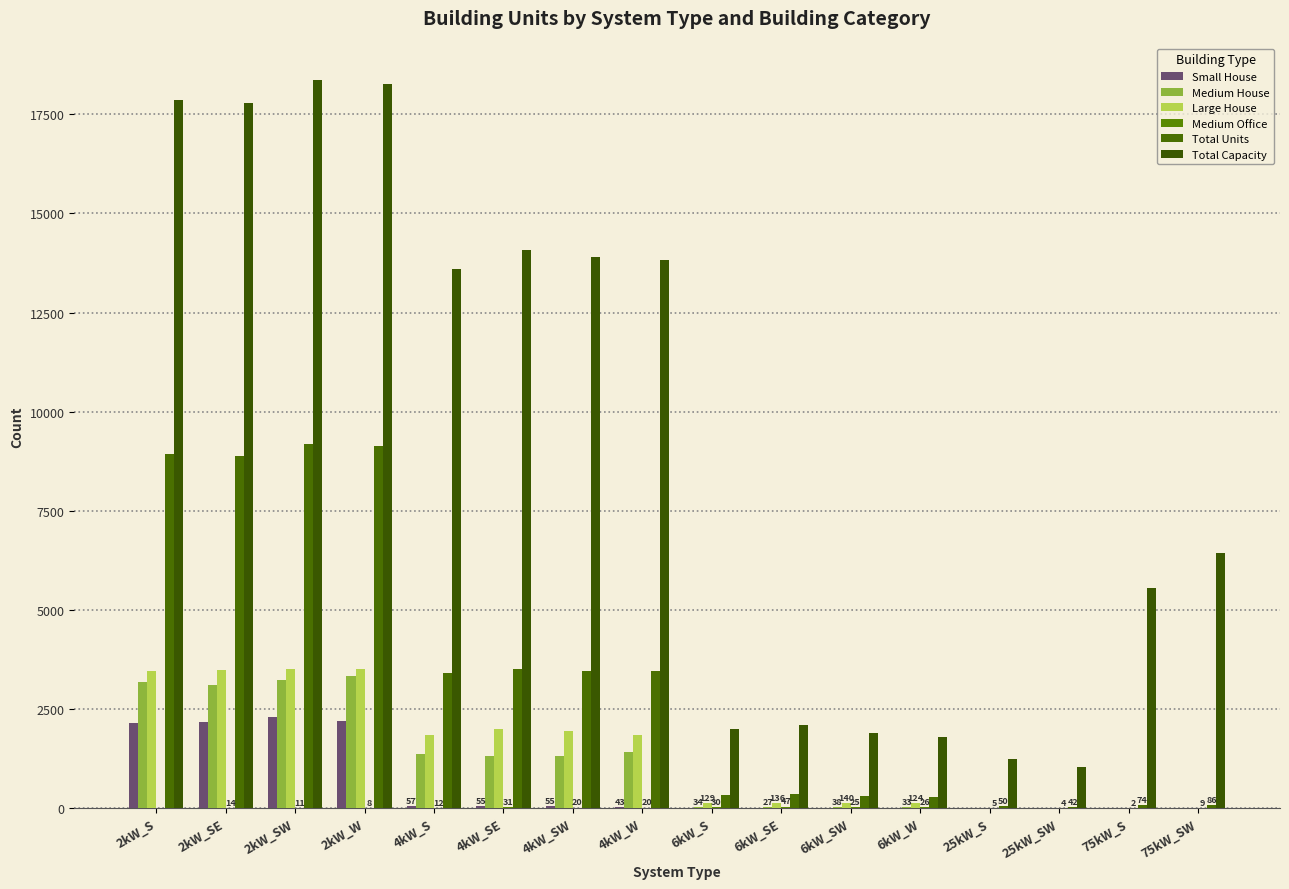

Are the bars grouped side by side (vs. stacked)?

Yes